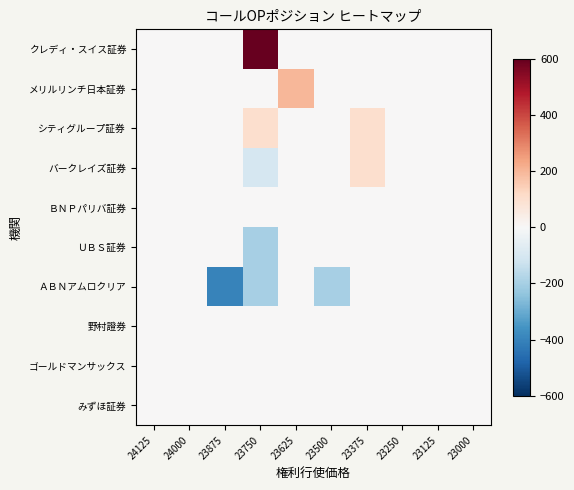

Reading right to left, extract all data points from this chart.

クレディ・スイス証券: 23000=0	23125=0	23250=0	23375=0	23500=0	23625=0	23750=600	23875=0	24000=0	24125=0
メリルリンチ日本証券: 23000=0	23125=0	23250=0	23375=0	23500=0	23625=200	23750=0	23875=0	24000=0	24125=0
シティグループ証券: 23000=0	23125=0	23250=0	23375=100	23500=0	23625=0	23750=100	23875=0	24000=0	24125=0
バークレイズ証券: 23000=0	23125=0	23250=0	23375=100	23500=0	23625=0	23750=-100	23875=0	24000=0	24125=0
ＢＮＰパリバ証券: 23000=0	23125=0	23250=0	23375=0	23500=0	23625=0	23750=0	23875=0	24000=0	24125=0
ＵＢＳ証券: 23000=0	23125=0	23250=0	23375=0	23500=0	23625=0	23750=-200	23875=0	24000=0	24125=0
ＡＢＮアムロクリア: 23000=0	23125=0	23250=0	23375=0	23500=-200	23625=0	23750=-200	23875=-400	24000=0	24125=0
野村證券: 23000=0	23125=0	23250=0	23375=0	23500=0	23625=0	23750=0	23875=0	24000=0	24125=0
ゴールドマンサックス: 23000=0	23125=0	23250=0	23375=0	23500=0	23625=0	23750=0	23875=0	24000=0	24125=0
みずほ証券: 23000=0	23125=0	23250=0	23375=0	23500=0	23625=0	23750=0	23875=0	24000=0	24125=0